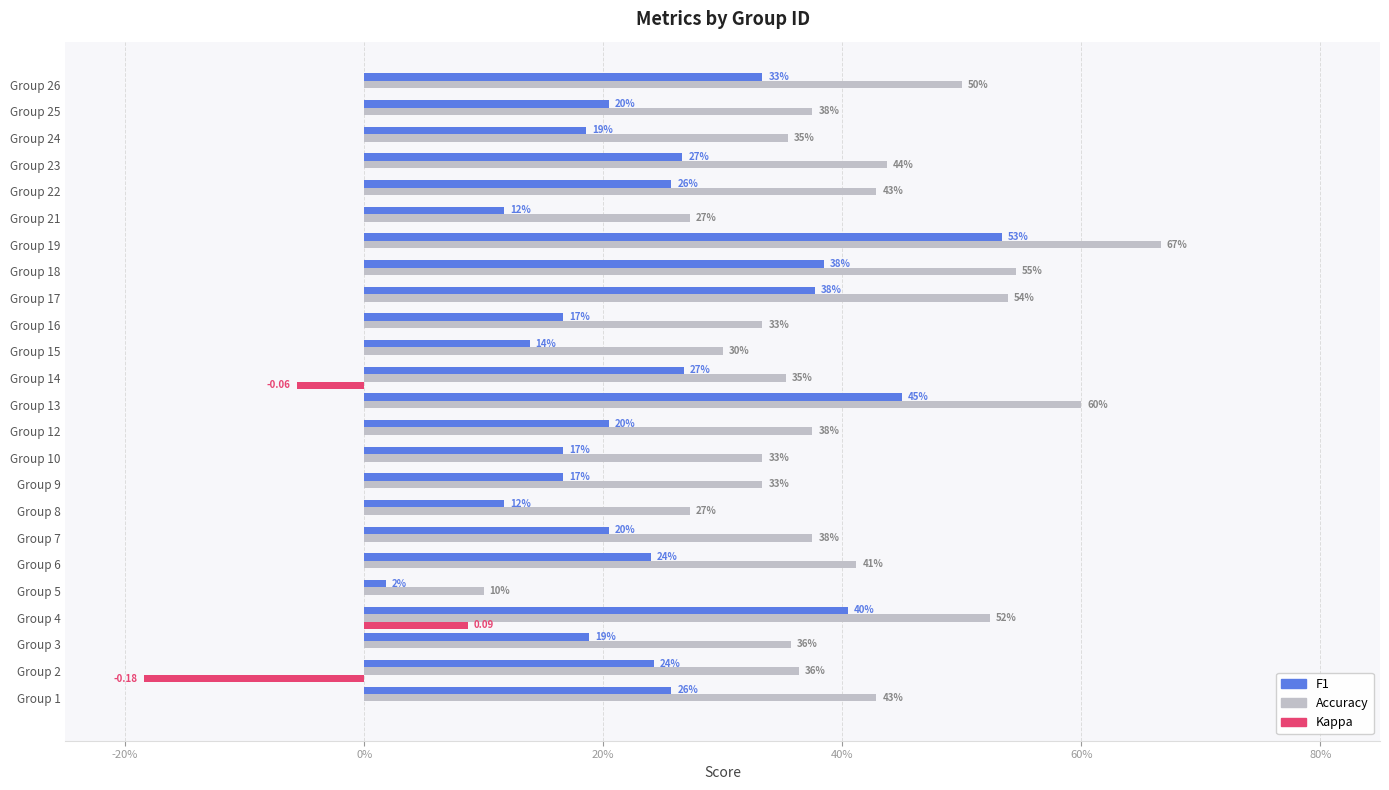

What are all the series names shown in the legend?

F1, Accuracy, Kappa